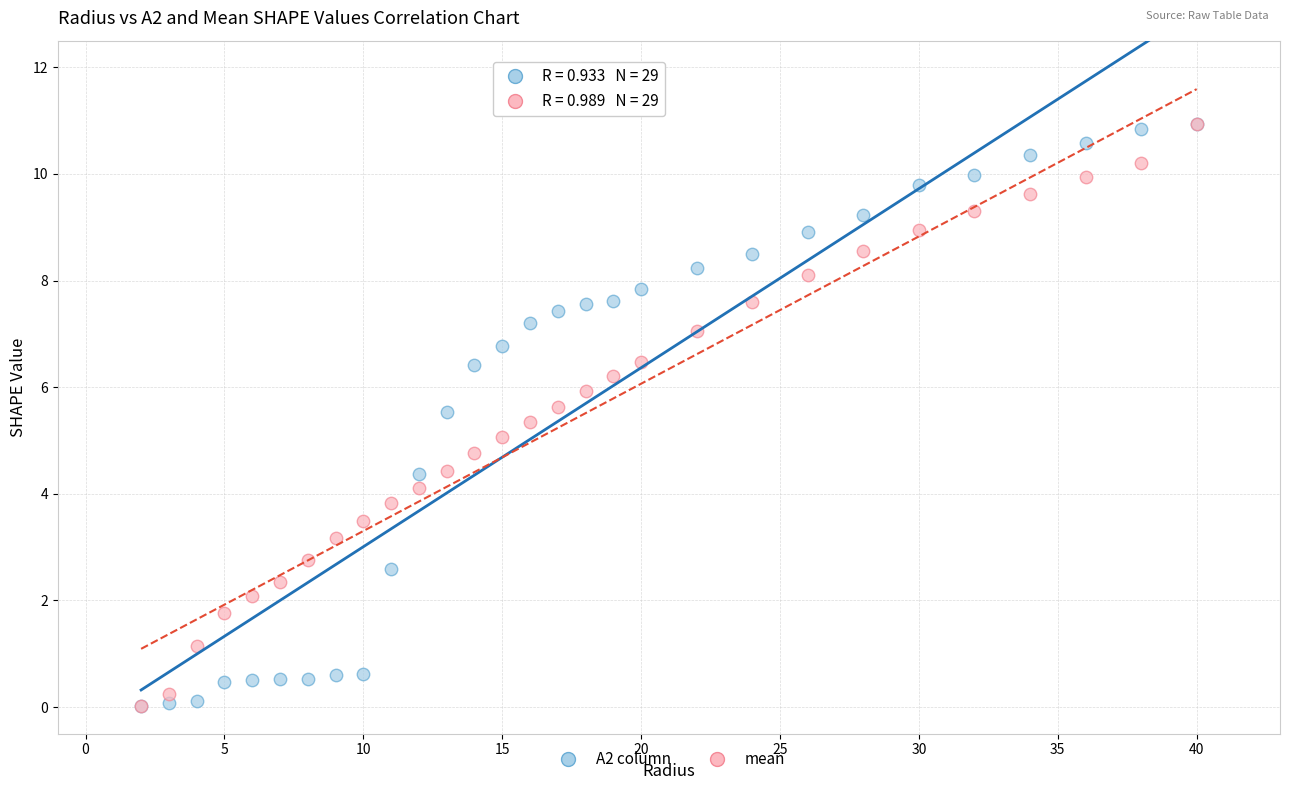

What are all the series names shown in the legend?

A2 column, mean